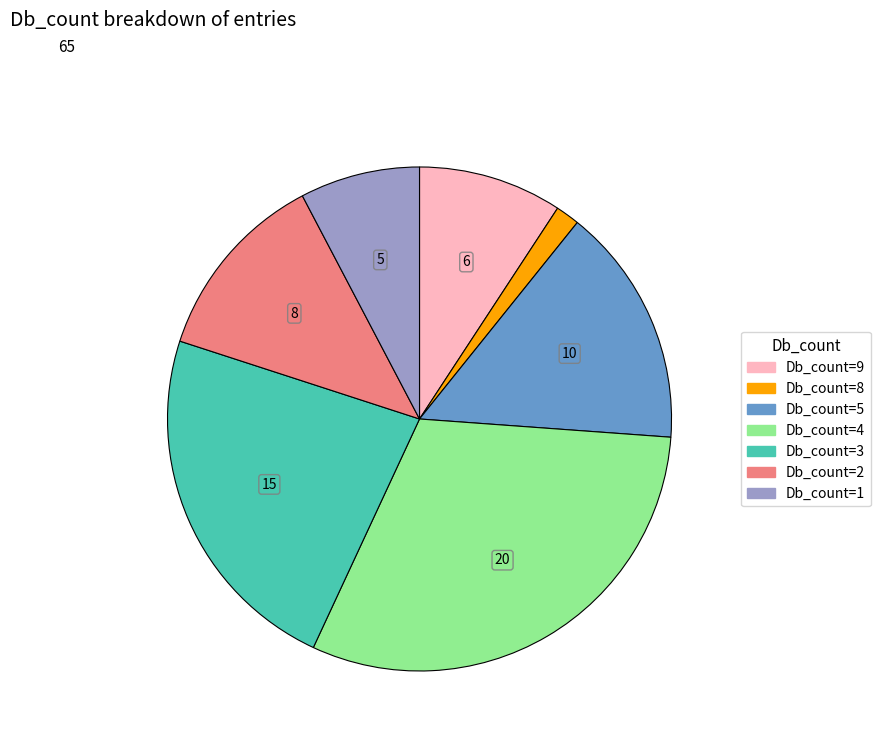

Does any single category account for the majority?

No